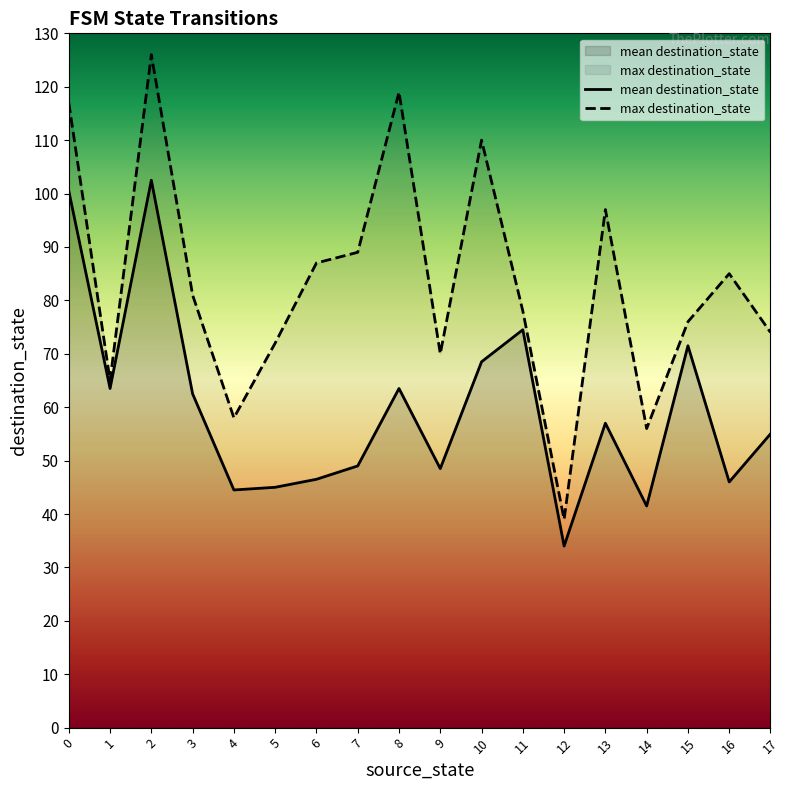

How many times do source_state and destination_state cross each other?

2